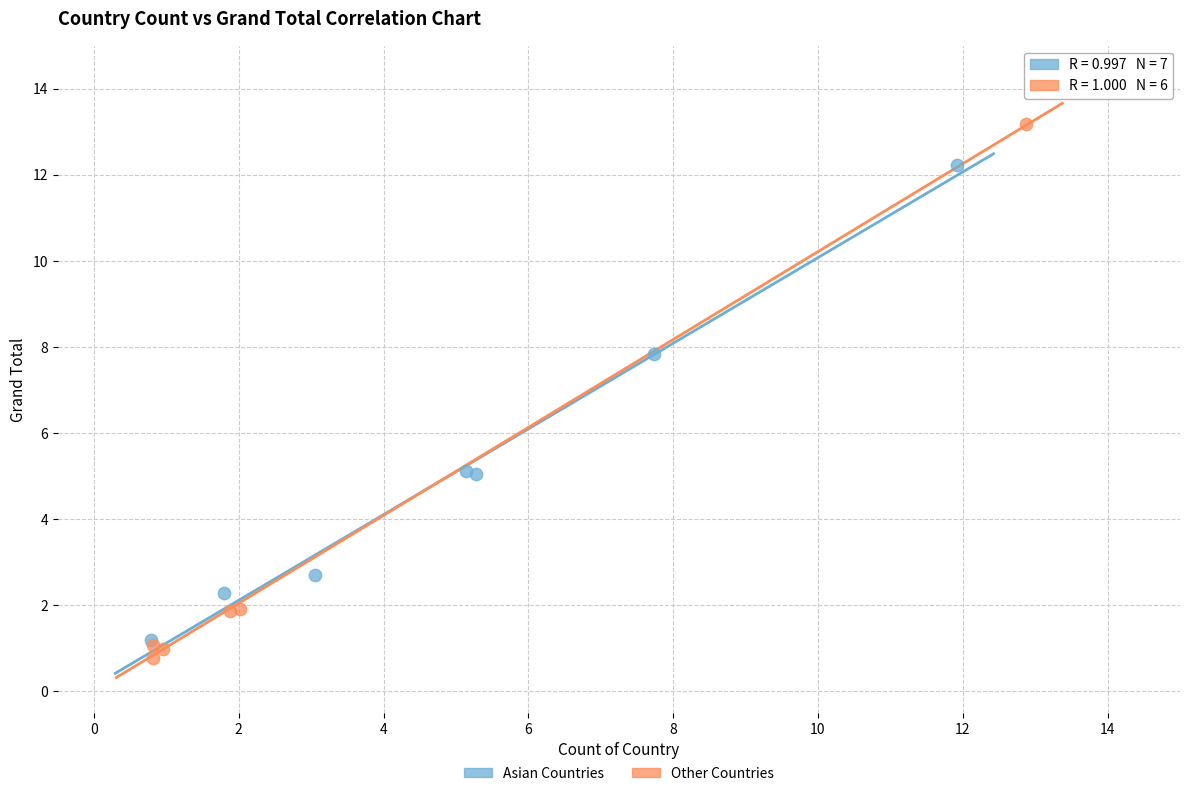

Which series has the largest Y range (max minus min)?

Other Countries